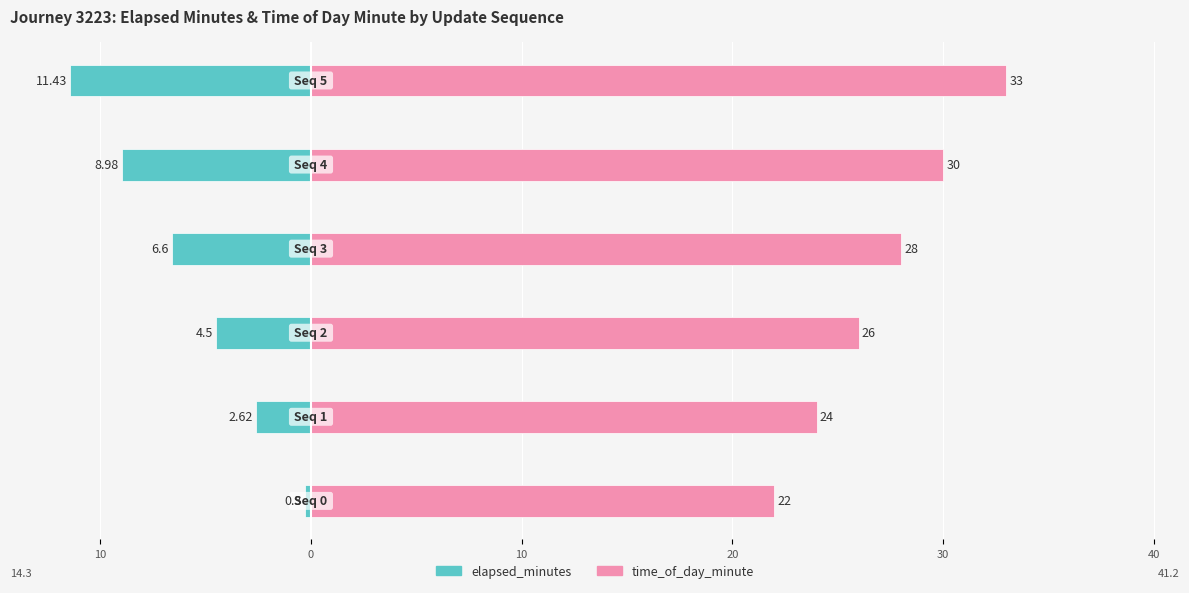

Reading left to right, list all the values displayed in this chart.

elapsed_minutes: -0.3	-2.6	-4.5	-6.6	-9.0	-11.4
time_of_day_minute: 22.0	24.0	26.0	28.0	30.0	33.0